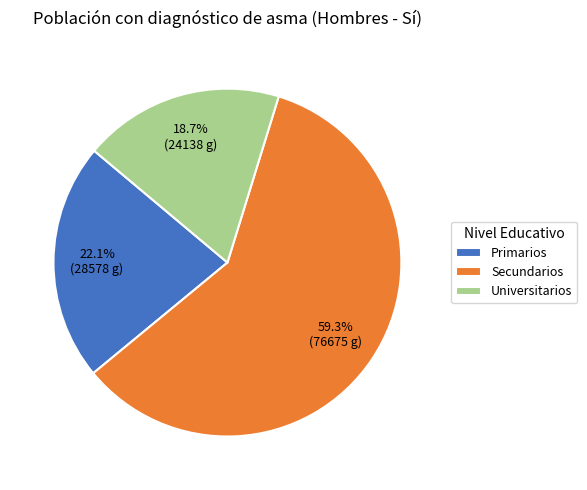

Which slice is the smallest?

Universitarios